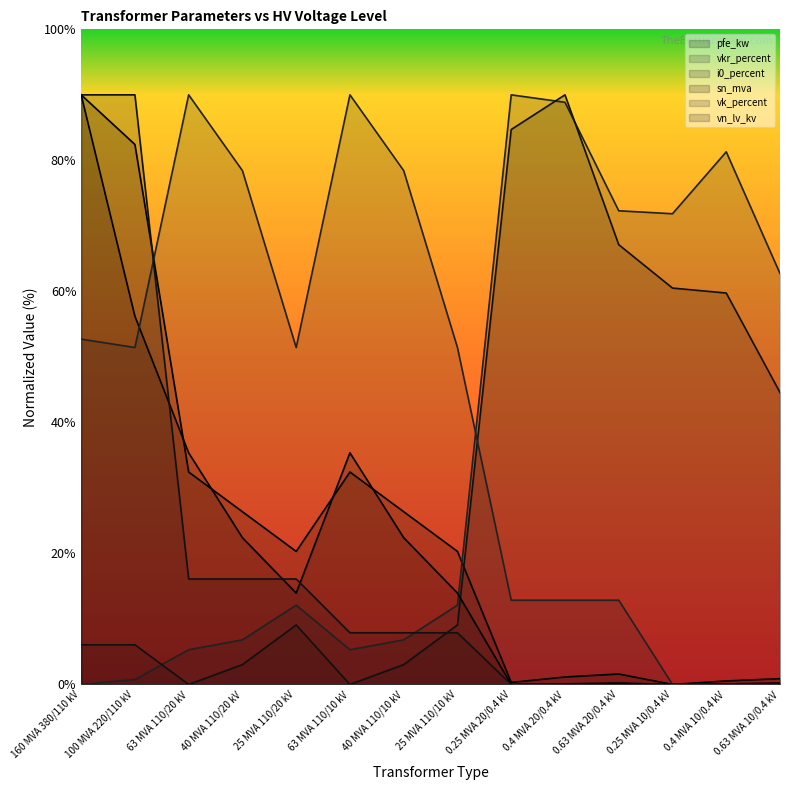

How many intersections are there between i0_percent and vn_lv_kv?

1